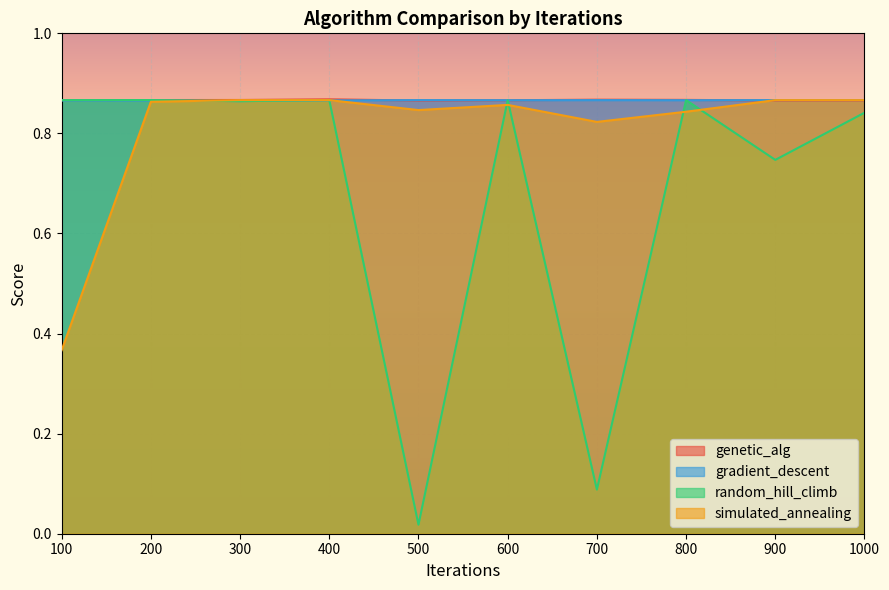

Rank the series by their maximum value, from highest to lowest.

genetic_alg, random_hill_climb, gradient_descent, simulated_annealing